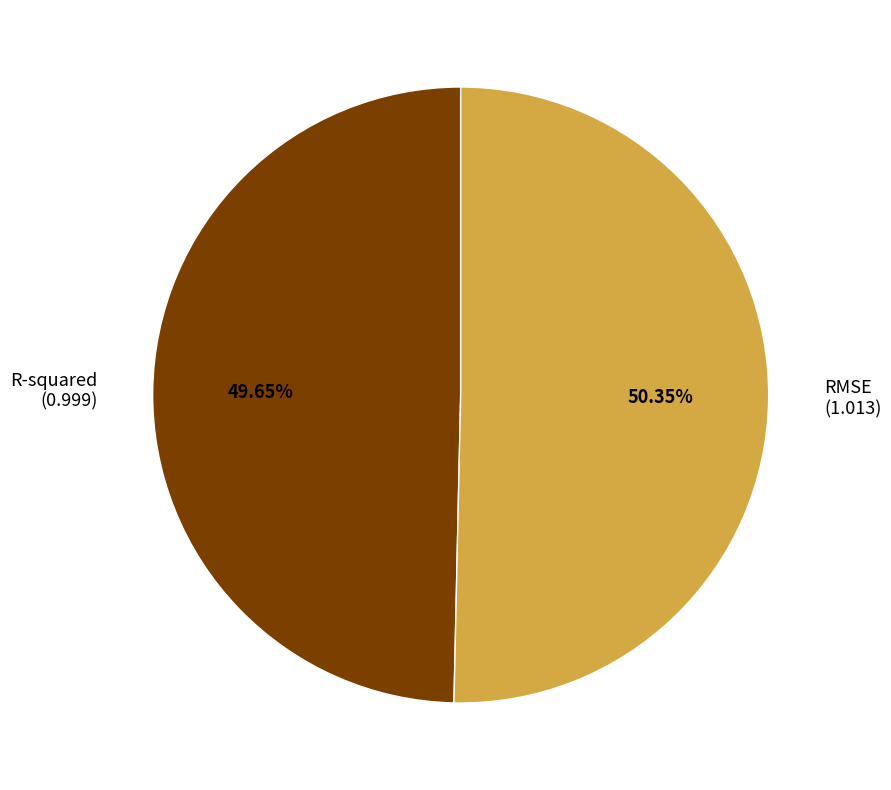

To the nearest percent, what is the average slice percentage?

50%